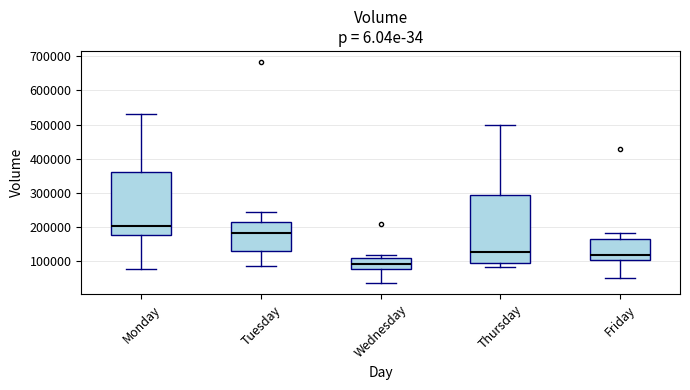

Reading left to right, read every box against the y-axis: the position of its median line, the range the box covers, and the ends of its whiskers. The values are not printed on the chart, so give them approximately, as read against the axis.

Monday: median 200000, box 180000 to 360000, whiskers 80000 to 530000
Tuesday: median 180000, box 130000 to 210000, whiskers 90000 to 240000
Wednesday: median 90000, box 80000 to 110000, whiskers 40000 to 120000
Thursday: median 130000, box 90000 to 290000, whiskers 80000 to 500000
Friday: median 120000, box 100000 to 170000, whiskers 50000 to 180000